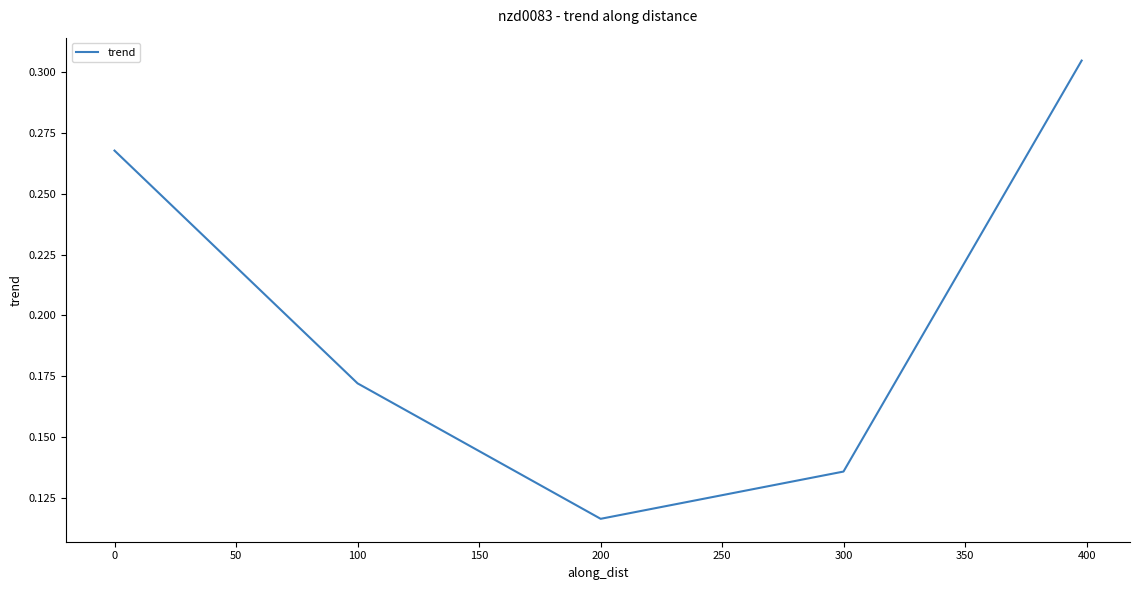

How many interior local valleys (lower than both neighbors) does the data have?

1